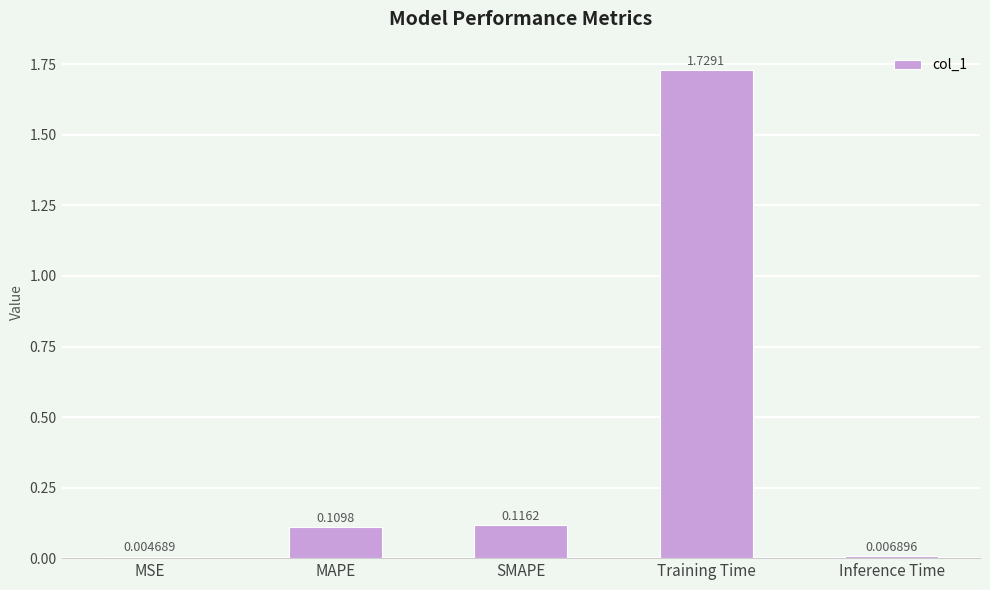

Between MSE and MAPE, which is larger?

MAPE